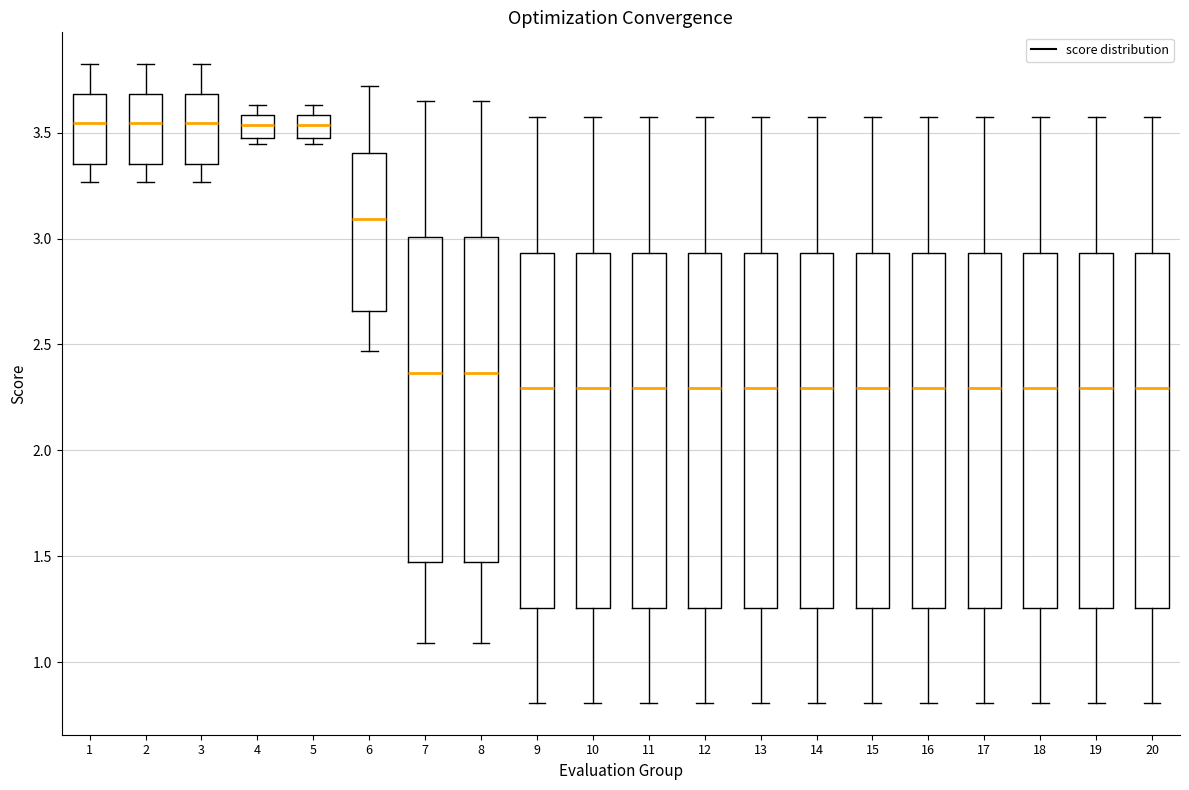

Where does the upper whisker of the box at x = 13 end on the y-axis? The values are not printed on the chart, so give them approximately, as read against the axis.

3.55